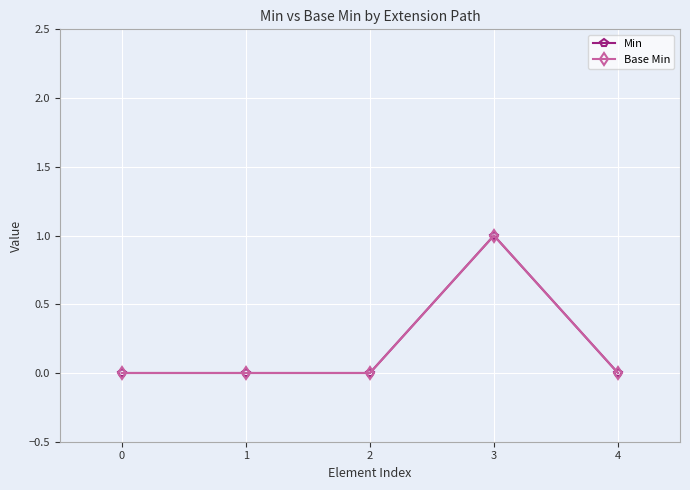

What is the value of the Min point at the 4th from the left?

1